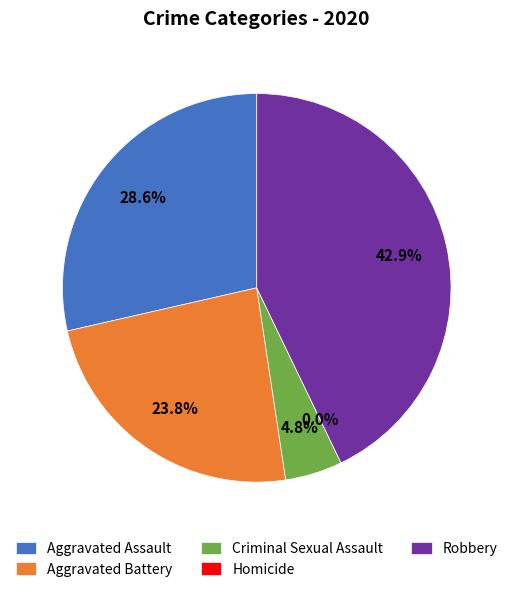

Rank the categories by value from lowest to highest.

Homicide, Criminal Sexual Assault, Aggravated Battery, Aggravated Assault, Robbery